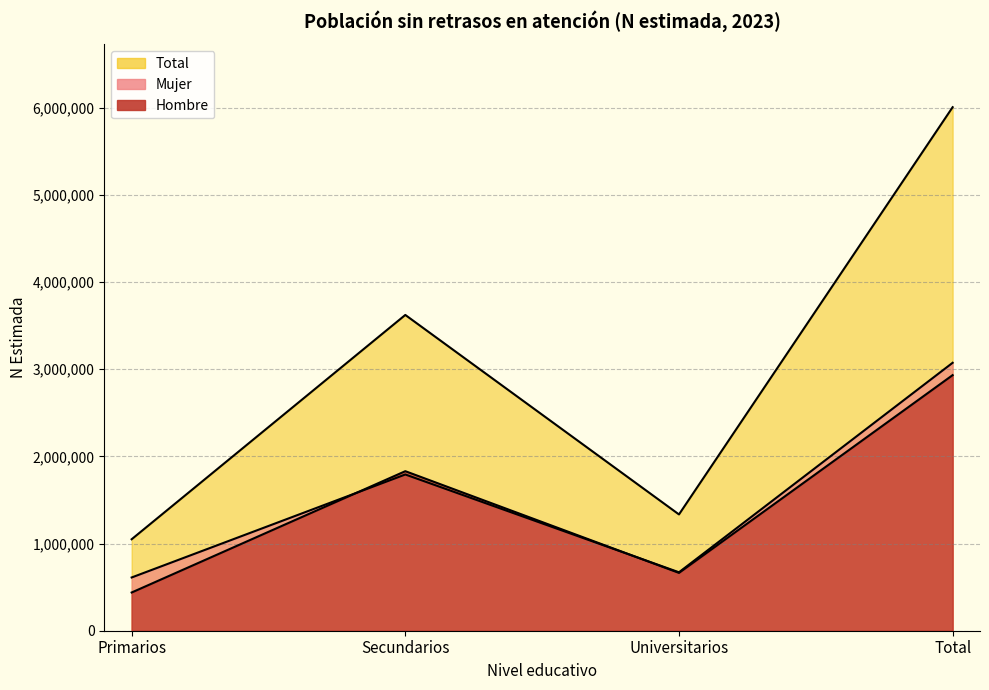

What is the difference between the Mujer values at Universitarios and Primarios?

59715